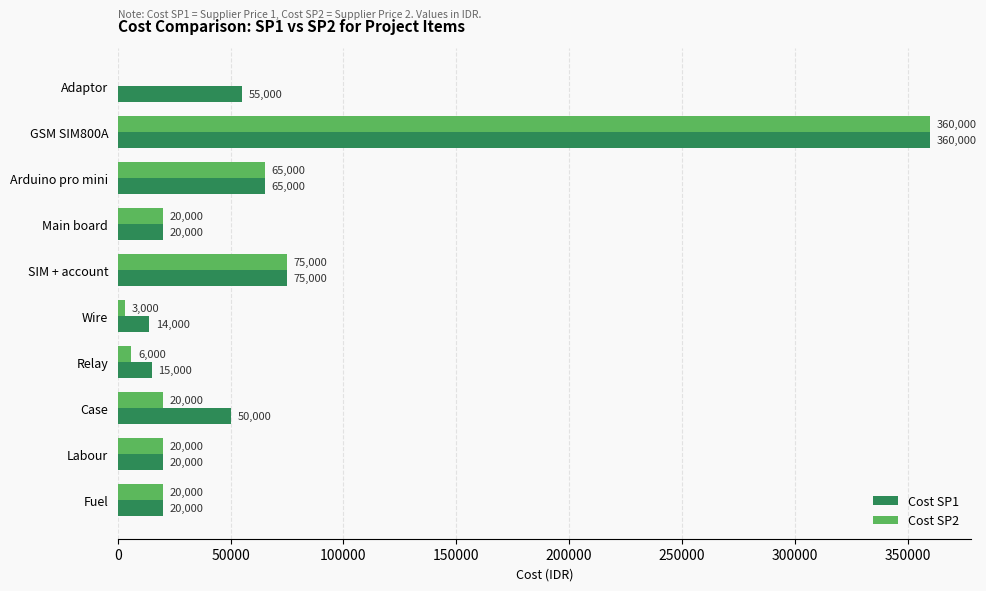

At which label does Cost SP1 reach its peak?

GSM SIM800A